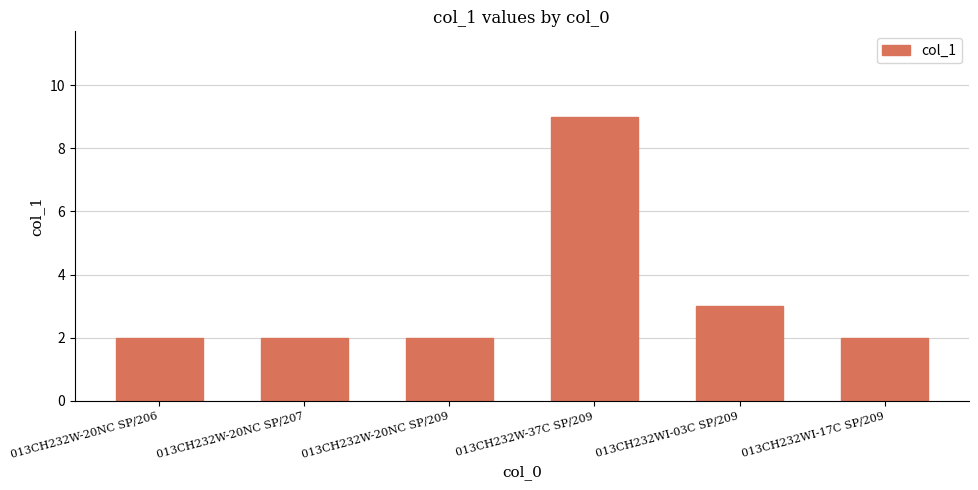

Between 013CH232W-20NC SP/207 and 013CH232W-37C SP/209, which is larger?

013CH232W-37C SP/209